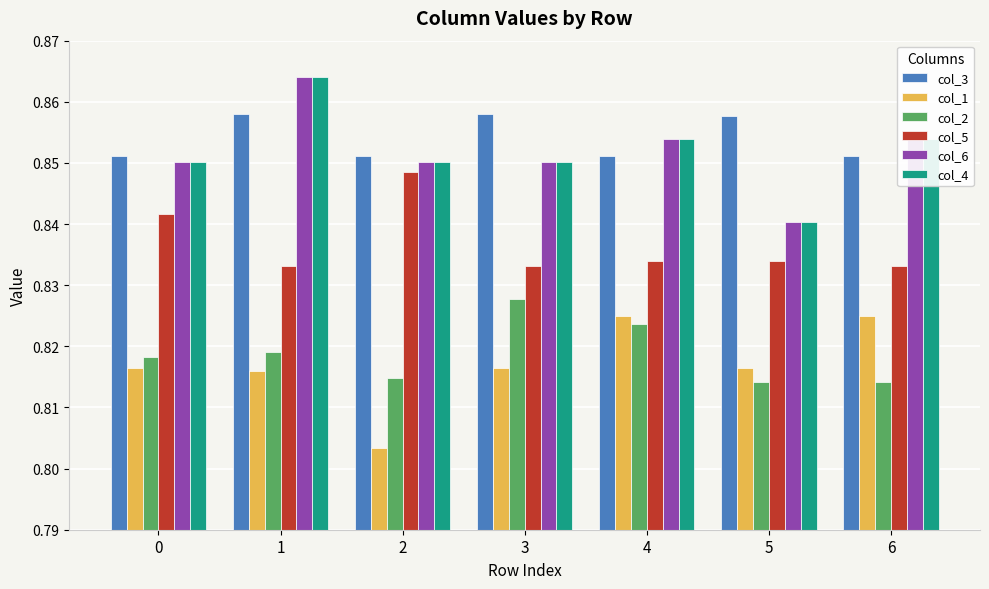

The value of col_6 at 1 is 1.2. True or false?

False